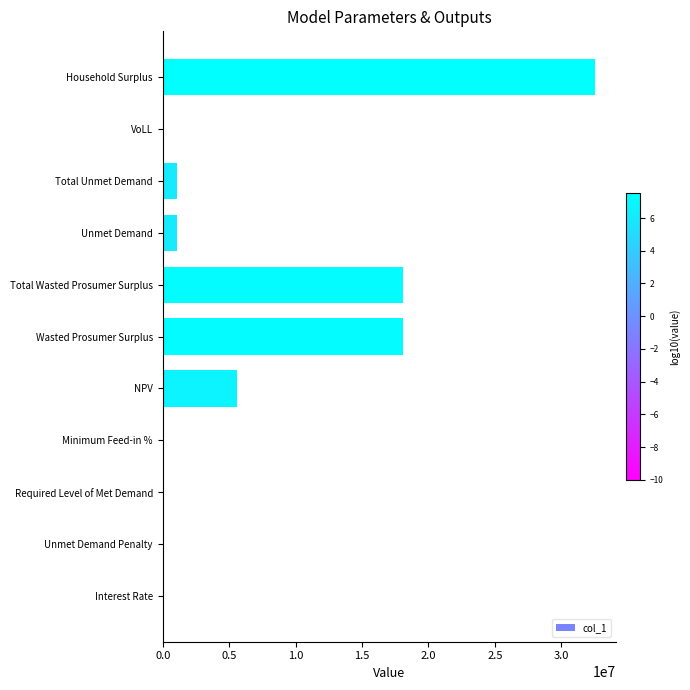

Are the bars grouped side by side (vs. stacked)?

No